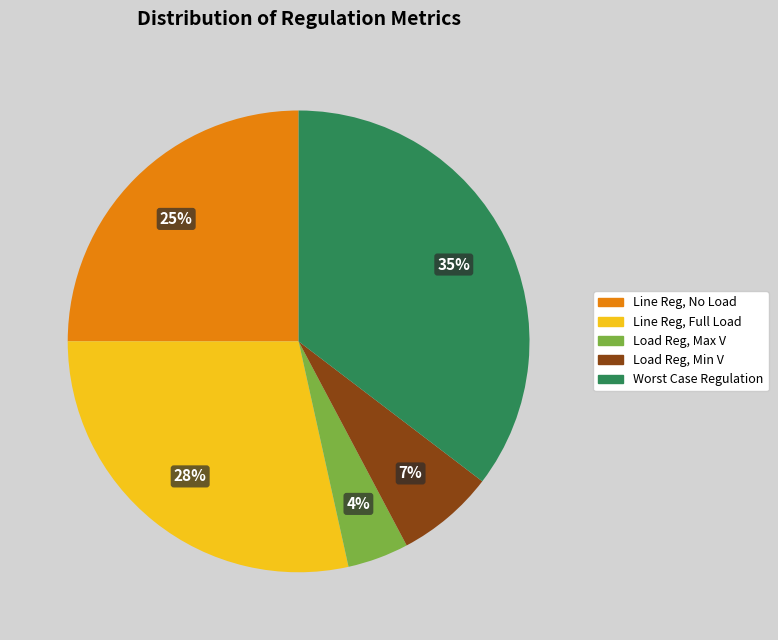

True or false: Line Reg, Full Load accounts for 28% of the total.

True